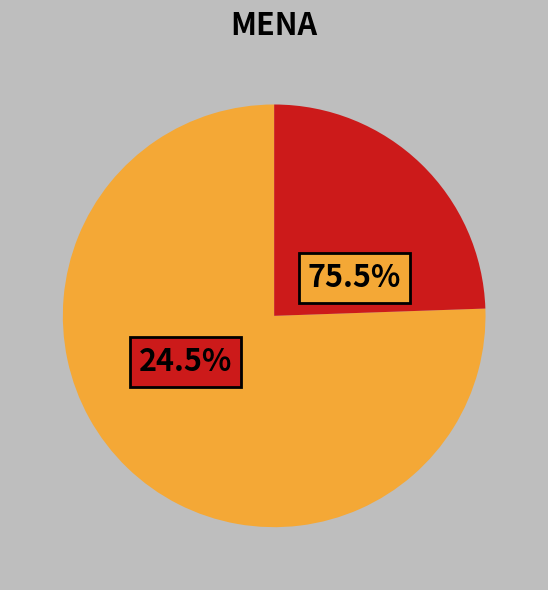

Is it true that 秋风·瑟瑟新声脱绿槐 is 76% of the pie?

True